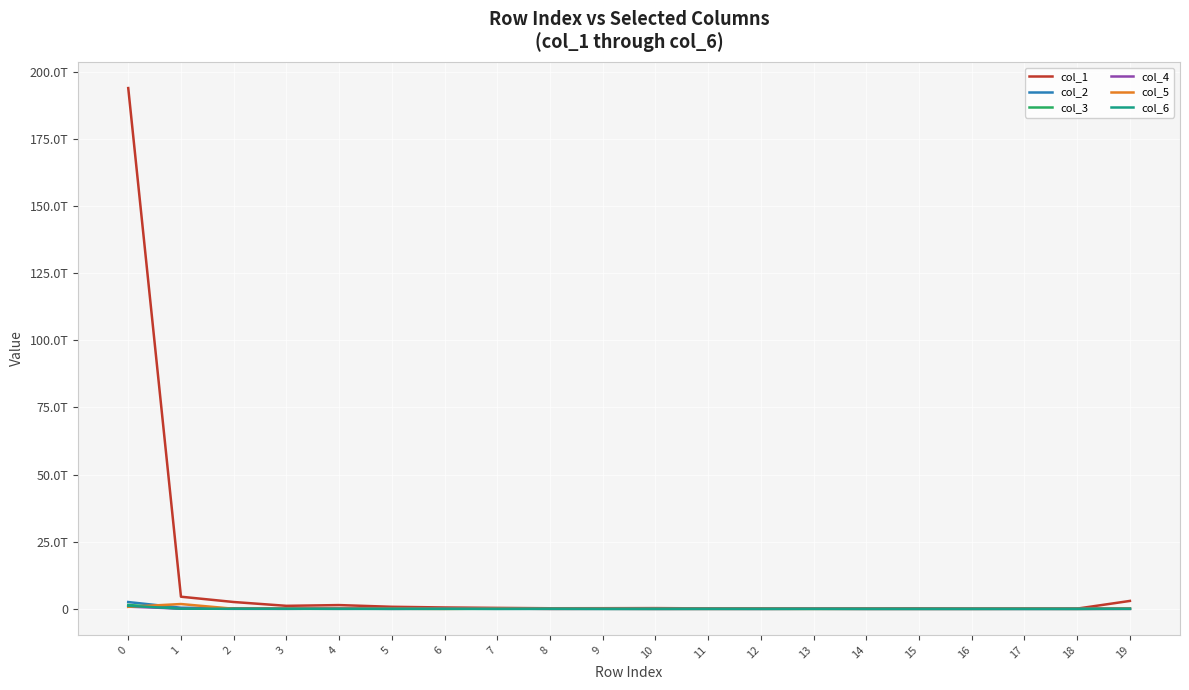

What is the sum of all col_5 values?

2936362576714